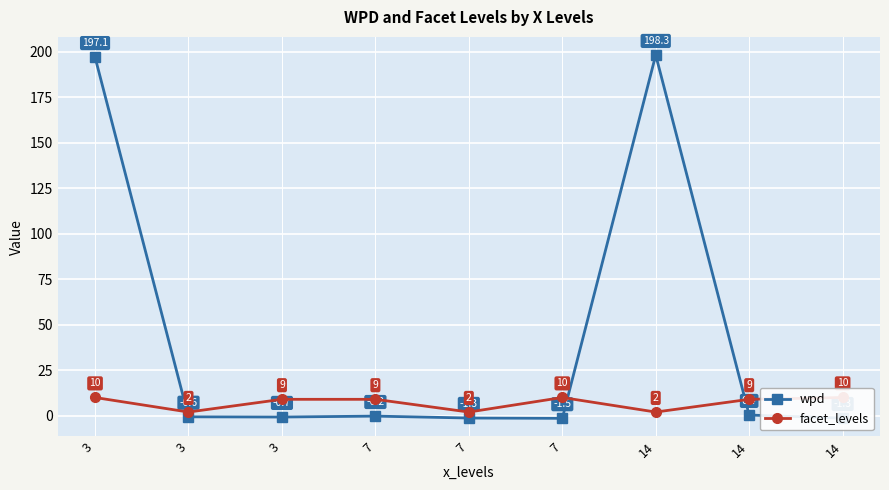

Reading left to right, list all the values displayed in this chart.

wpd: 197.1	-0.6	-0.7	-0.2	-1.3	-1.5	198.3	0.4	-1.3
facet_levels: 10.0	2.0	9.0	9.0	2.0	10.0	2.0	9.0	10.0